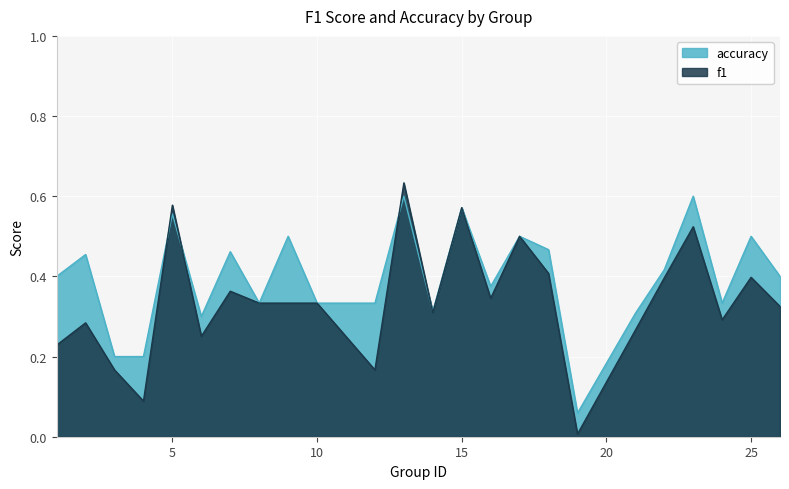

How many interior local valleys does the accuracy series have?

6